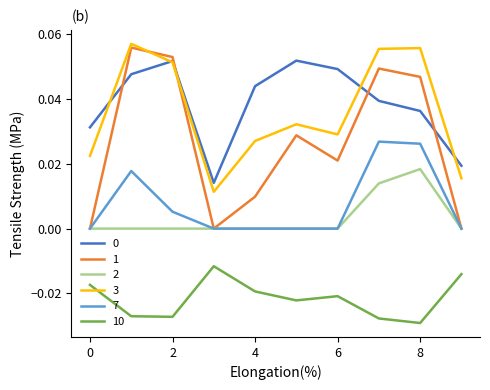

True or false: 10 and 7 cross at least once.

False